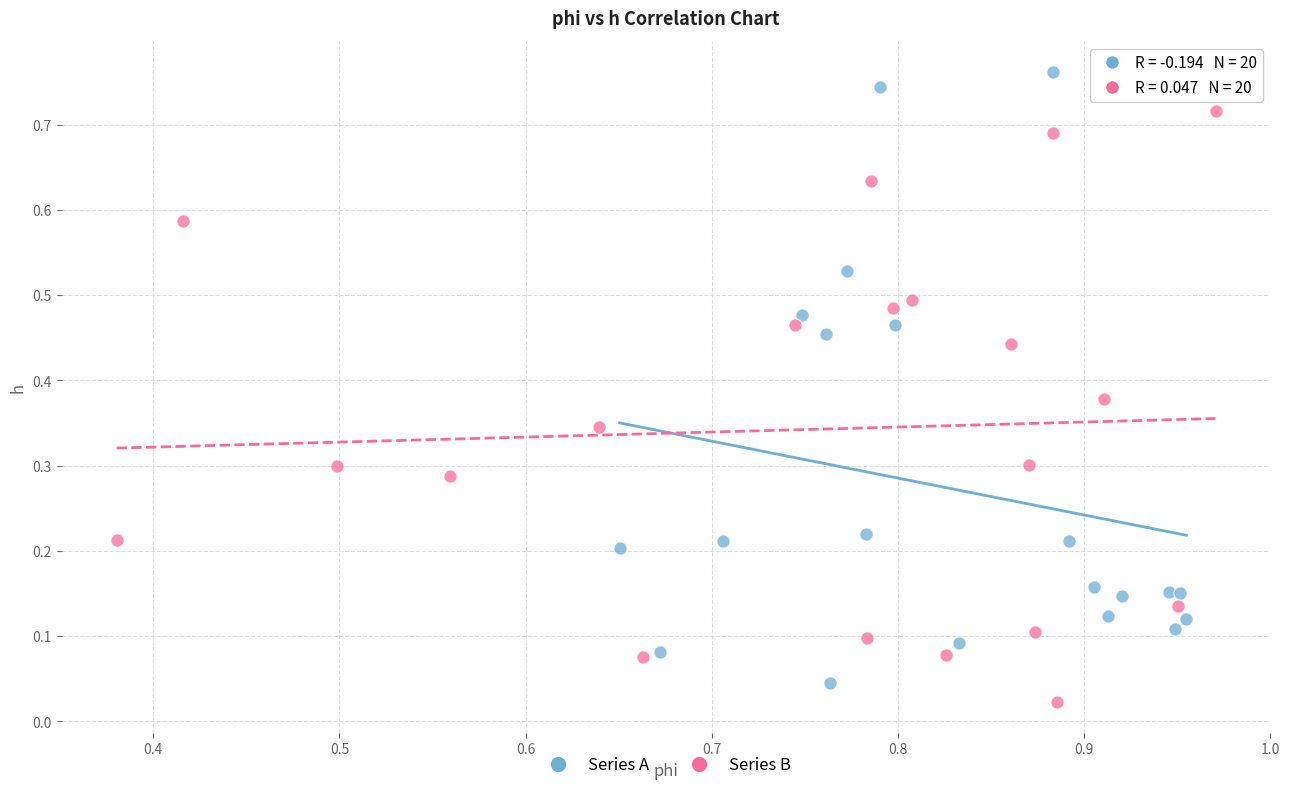

Which series has the widest spread of Y values?

Series A